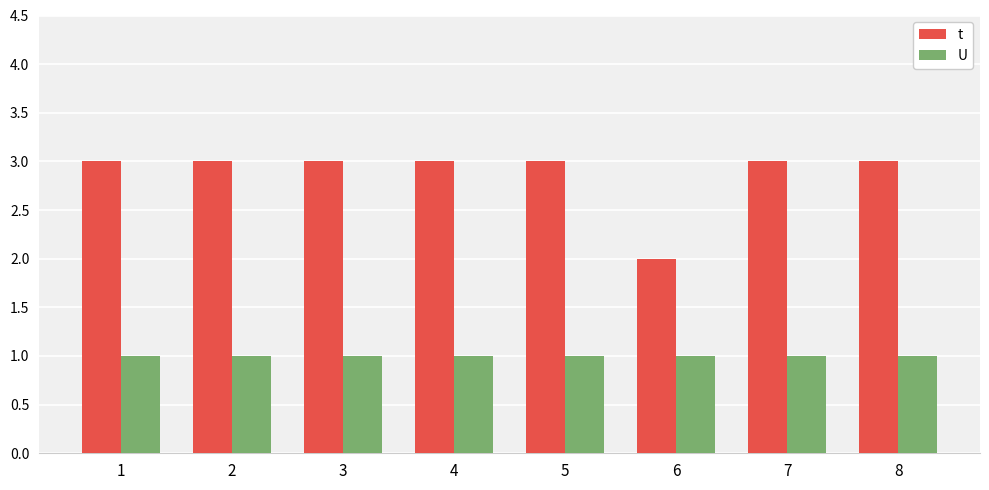

What is the sum of the t values at 1 and 2?

6